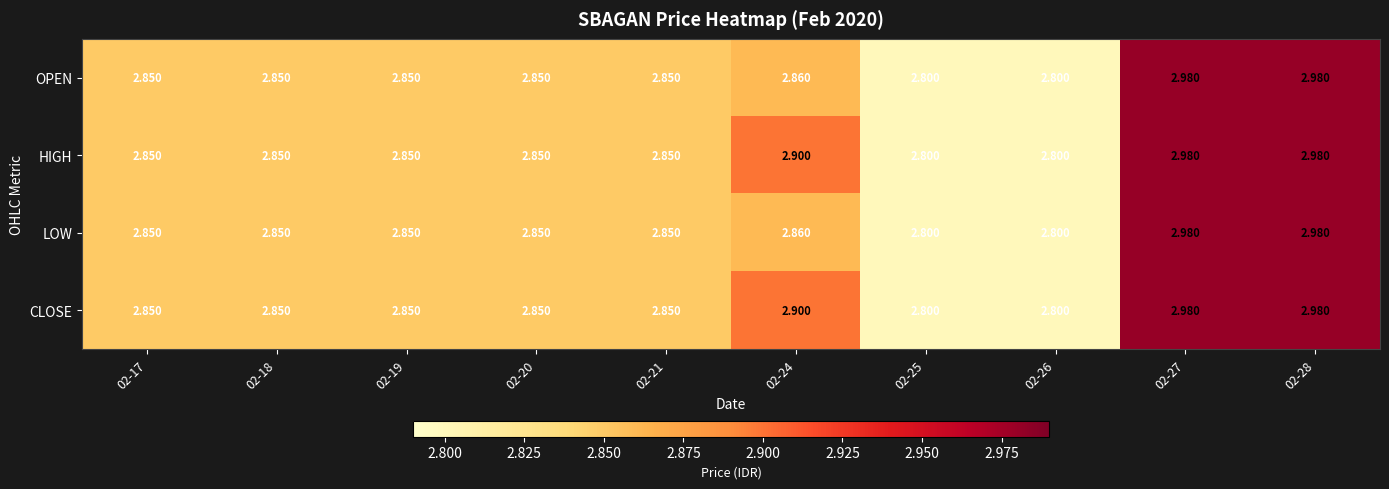

Which series has the widest spread of values?

OPEN